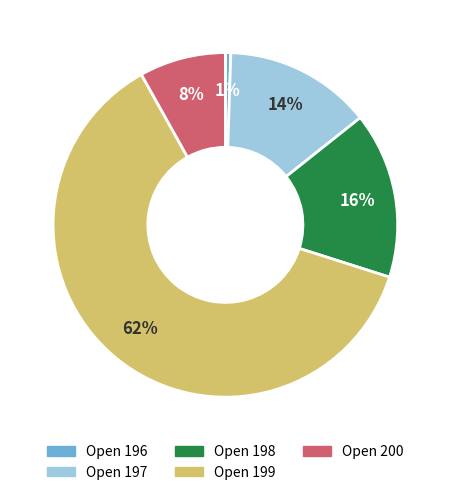

How many slices are in this pie chart?

5